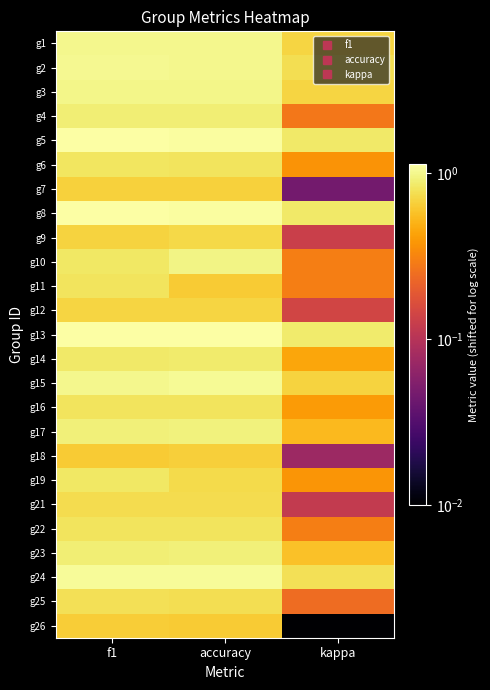

Between kappa and accuracy, which is larger?

accuracy